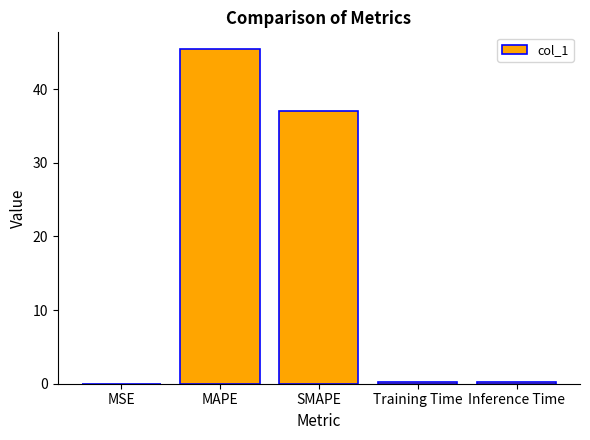

What is the greatest value displayed?

45.5